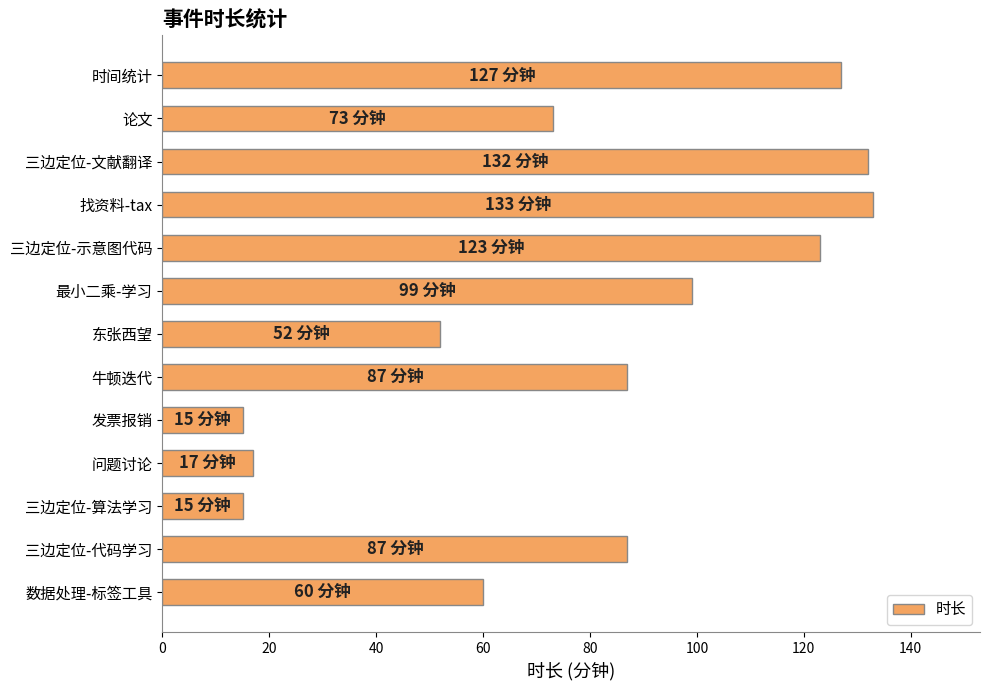

Reading top to bottom, what are all the values shown in this chart?

时间统计=127	论文=73	三边定位-文献翻译=132	找资料-tax=133	三边定位-示意图代码=123	最小二乘-学习=99	东张西望=52	牛顿迭代=87	发票报销=15	问题讨论=17	三边定位-算法学习=15	三边定位-代码学习=87	数据处理-标签工具=60